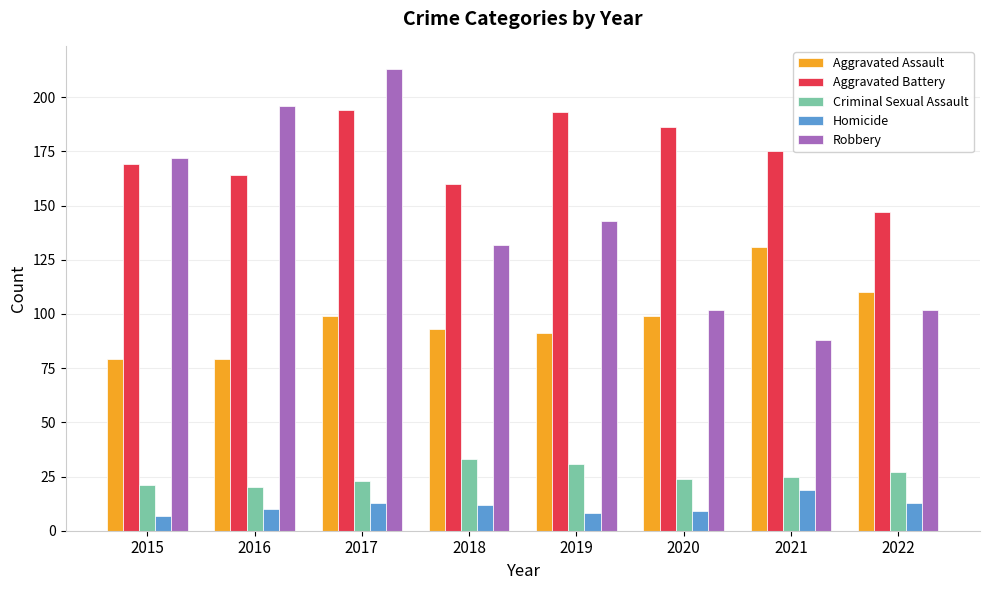

At which category is the sum across all series the highest?

2017